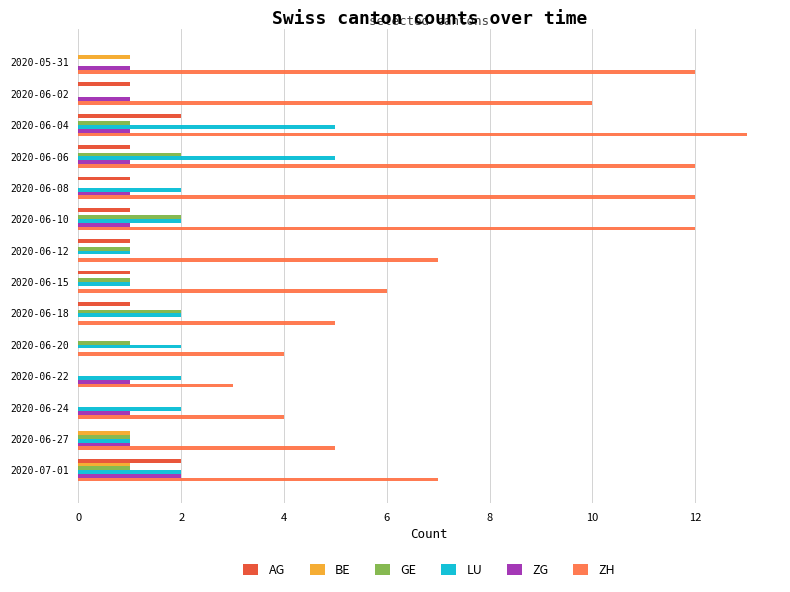

The value of AG at 2020-06-18 is 1. True or false?

True